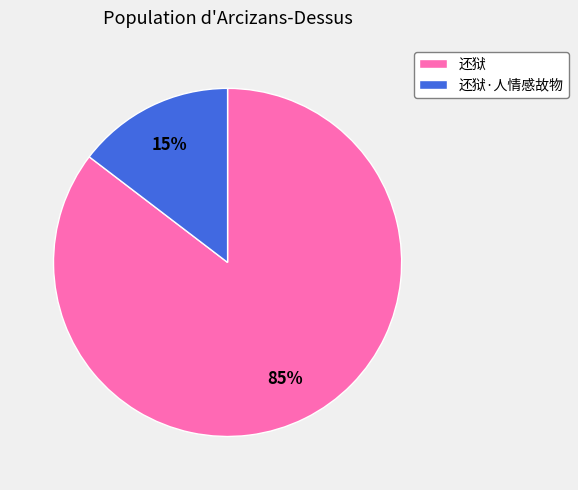

What percentage is the 还狱 slice, to the nearest percent?

85%